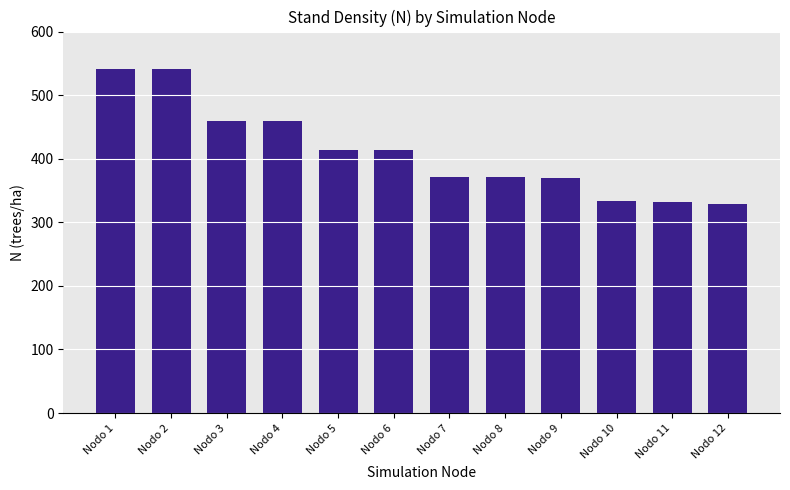

What is the average value?

411.3